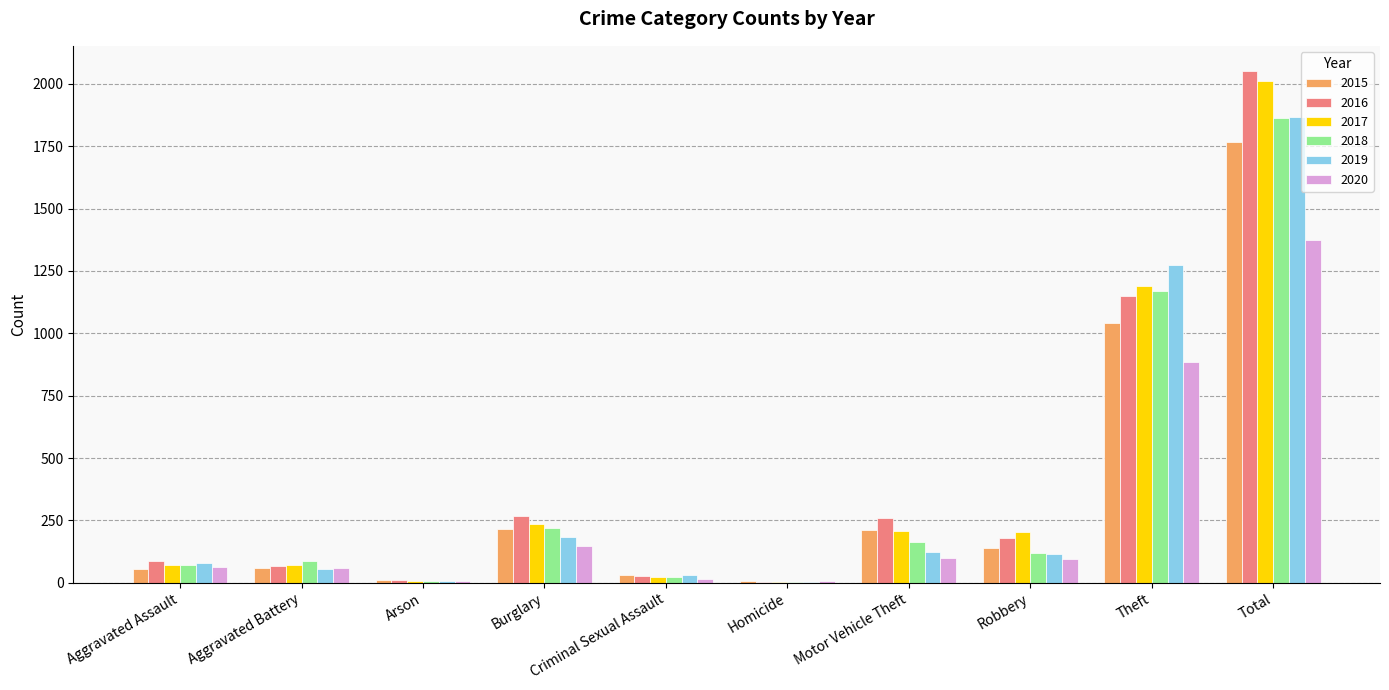

What is the total value across all series at Total?

10933